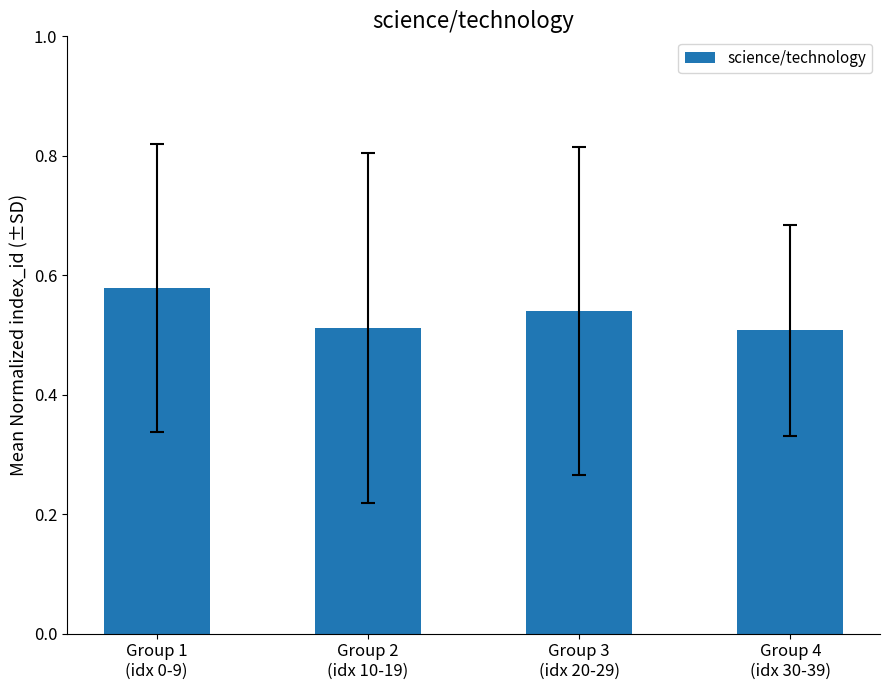

How many values are between 0 and 1?

4